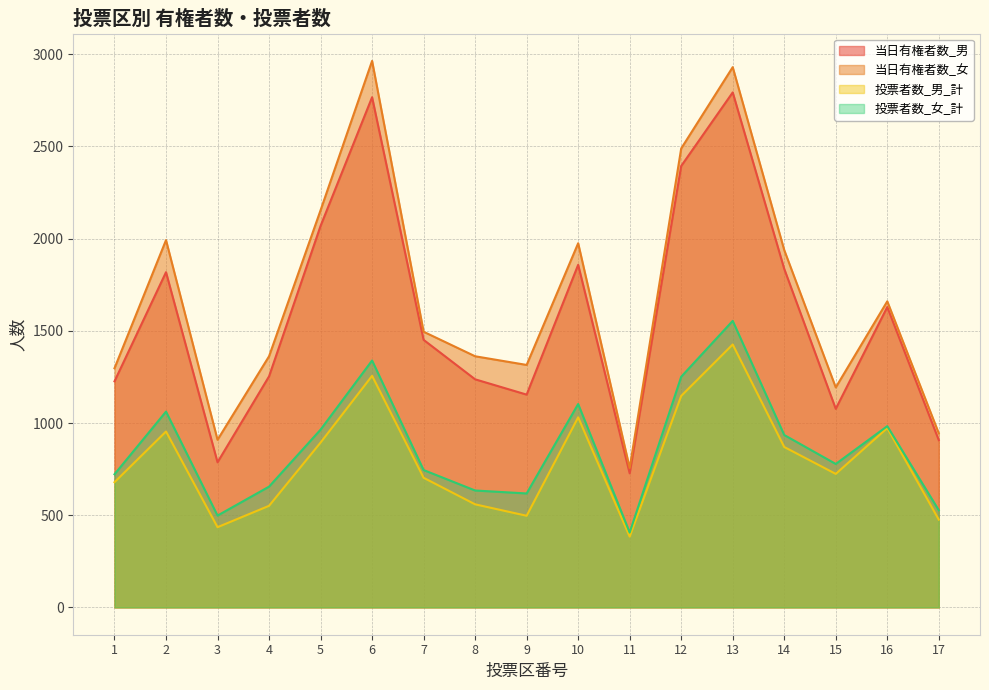

How many categories are shown in the chart?

17